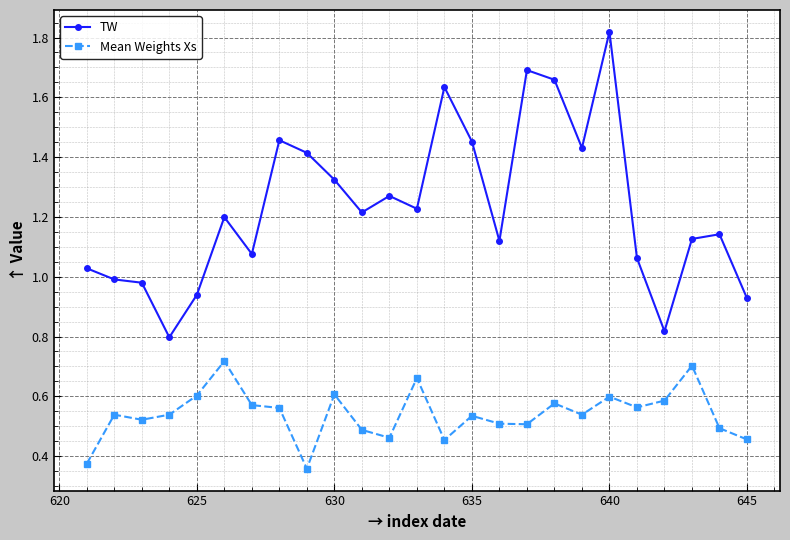

At how many categories does at least one series exceed 0?

25